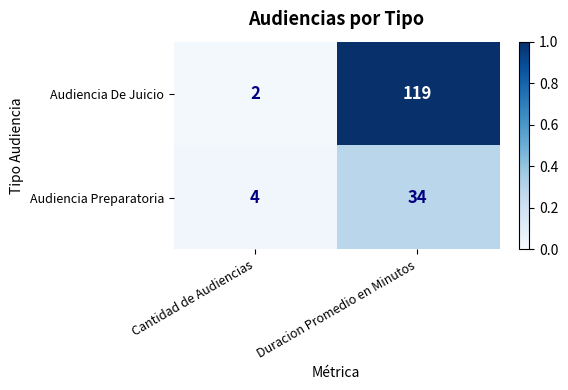

Which series has the largest total across all categories?

Audiencia De Juicio